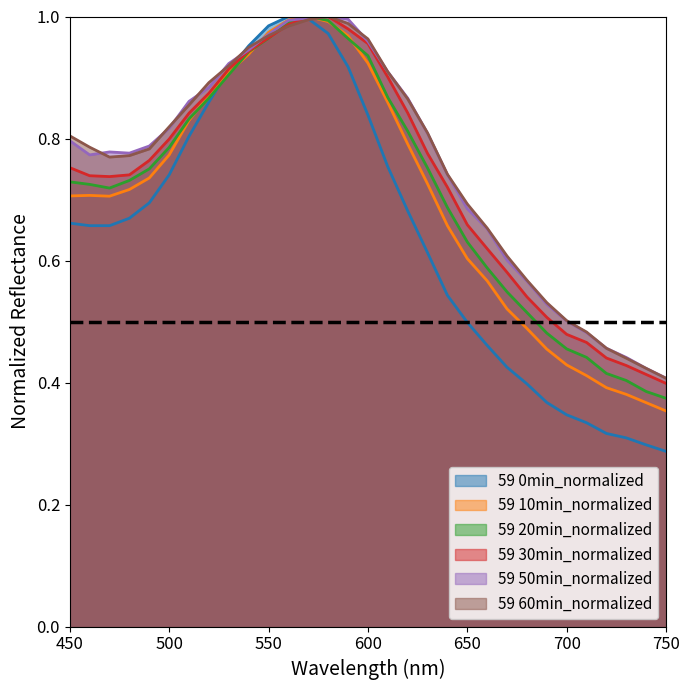

Rank the series by their maximum value, from highest to lowest.

59 0min_normalized, 59 10min_normalized, 59 20min_normalized, 59 30min_normalized, 59 50min_normalized, 59 60min_normalized